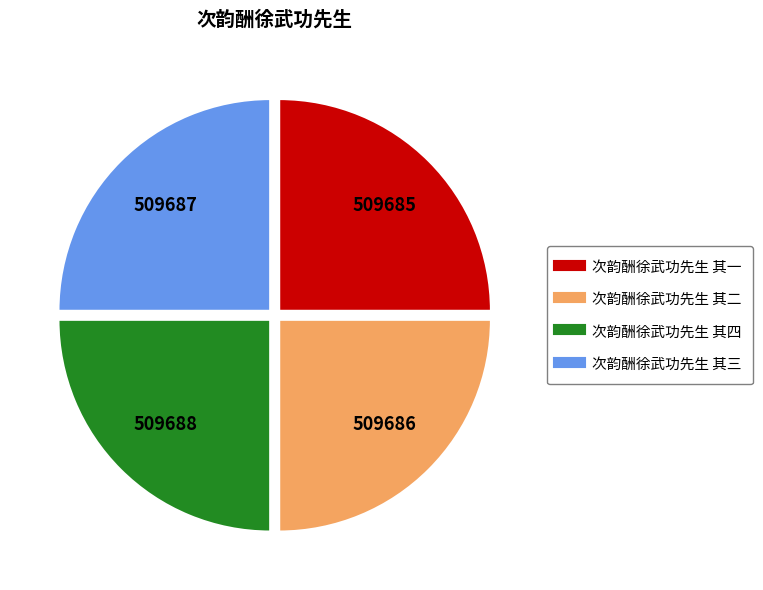

What is the ratio of the value at 次韵酬徐武功先生 其二 to the value at 次韵酬徐武功先生 其四?

1.0